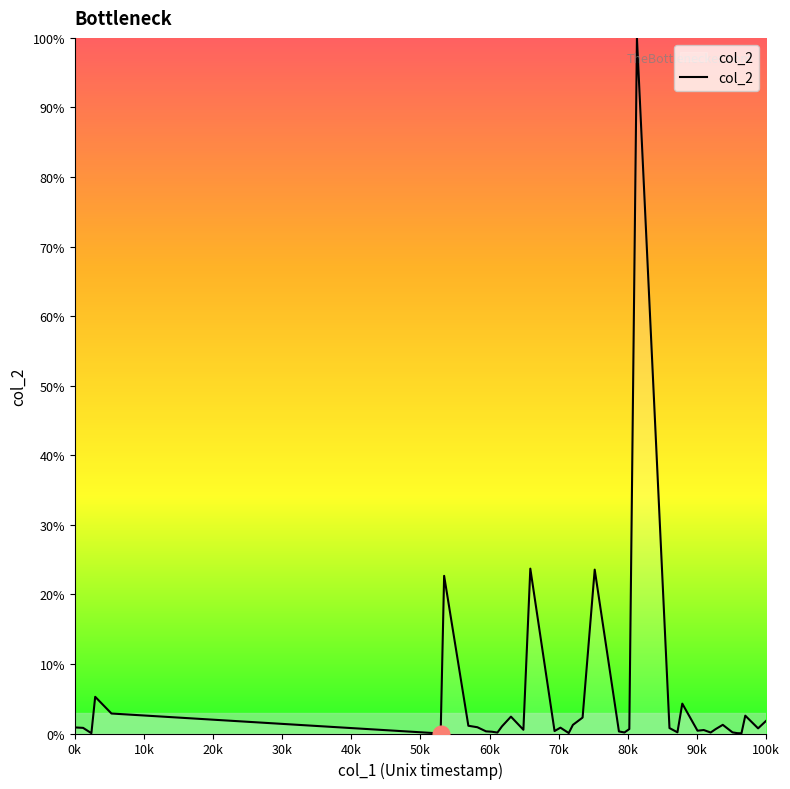

What is the greatest value displayed?

100.0